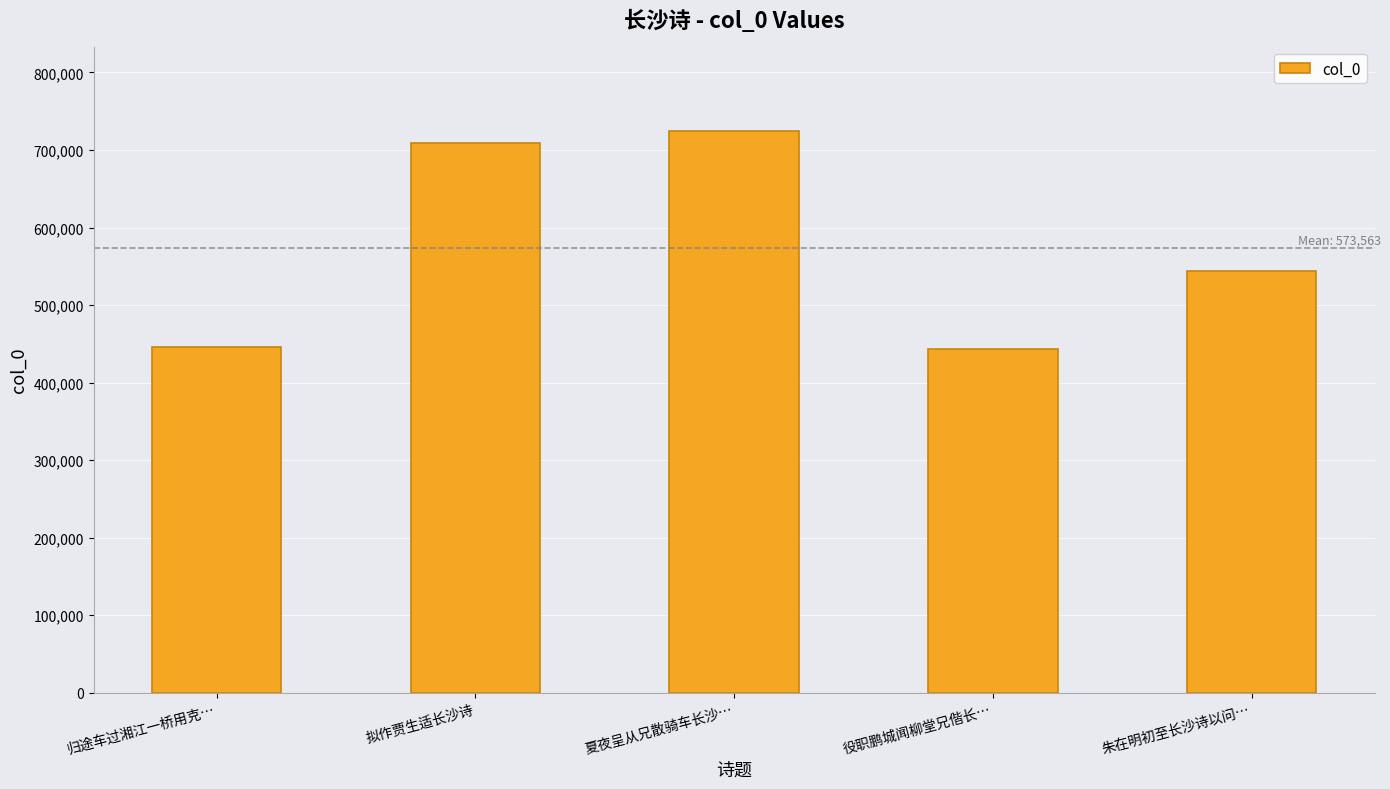

True or false: the data shows 709629 at 拟作贾生适长沙诗.

True